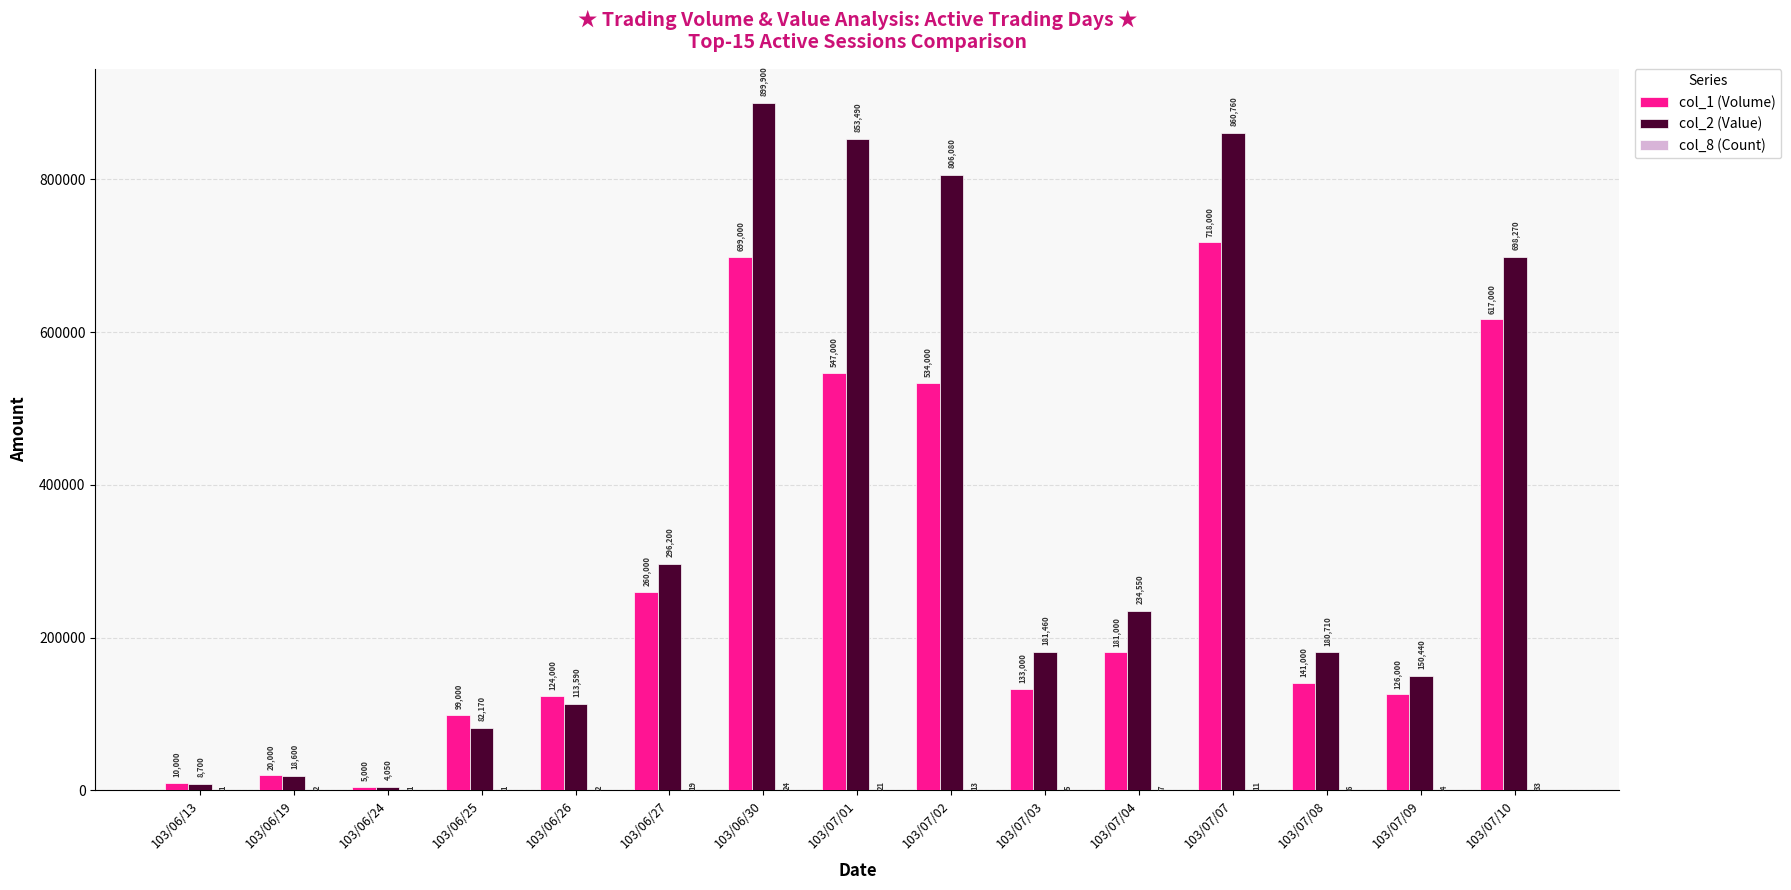

What is the sum of the col_1 (Volume) values at 103/07/10 and 103/06/26?

741000